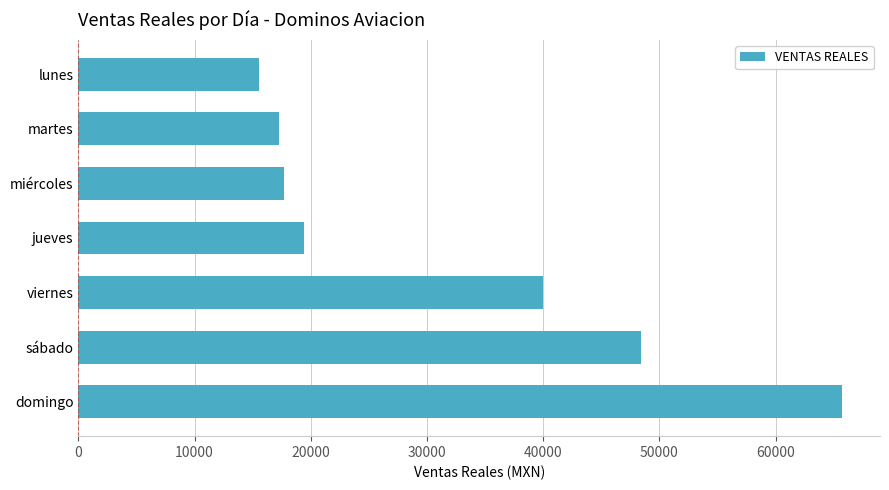

Which category has the highest value across all series?

domingo